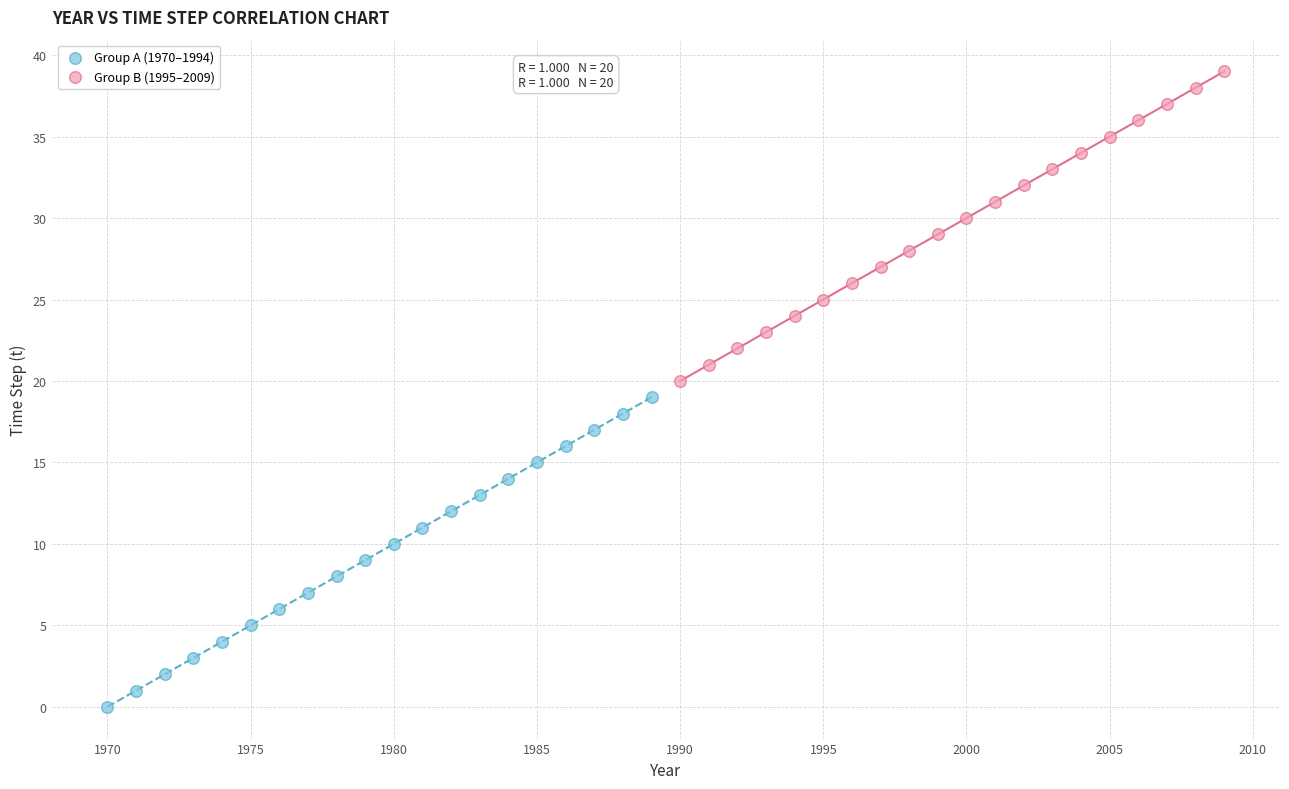

Which series contains the lowest Y value?

Group A (1970–1994)